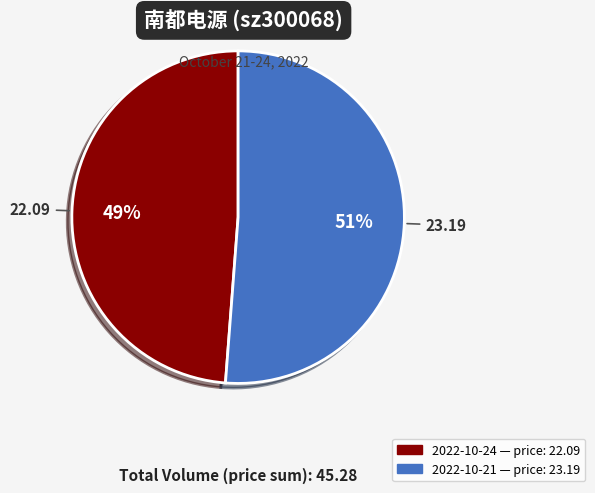

Which slice is the smallest?

2022-10-24